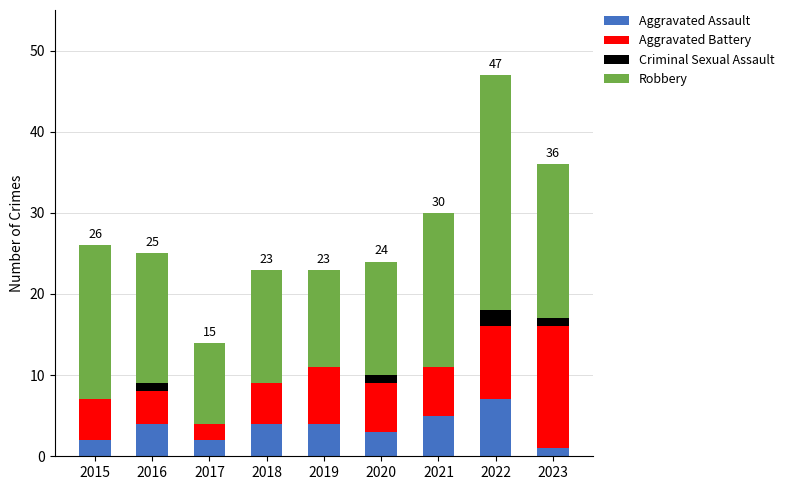

At which category is the sum across all series the highest?

2022